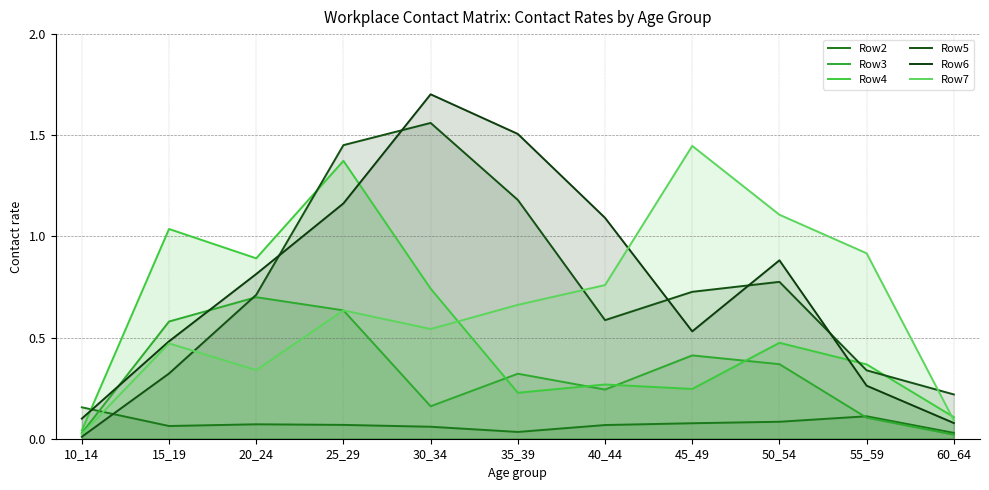

The value of Row5 at 45_49 is 0.2. True or false?

False